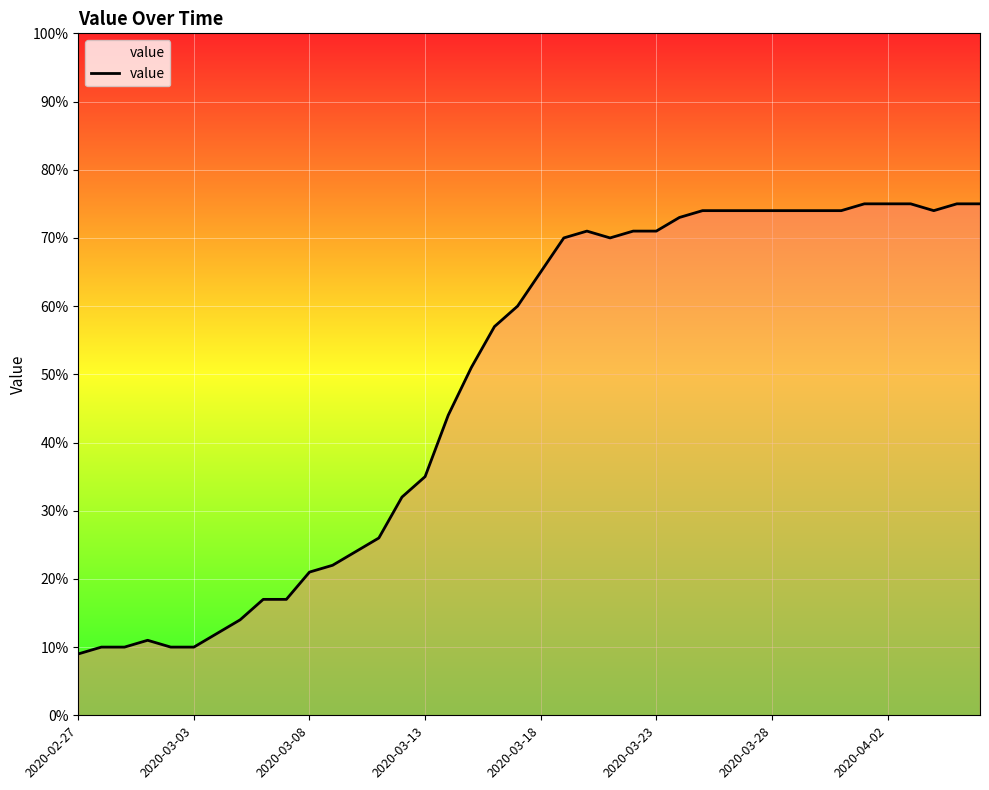

What is the difference between the maximum and minimum values?

66